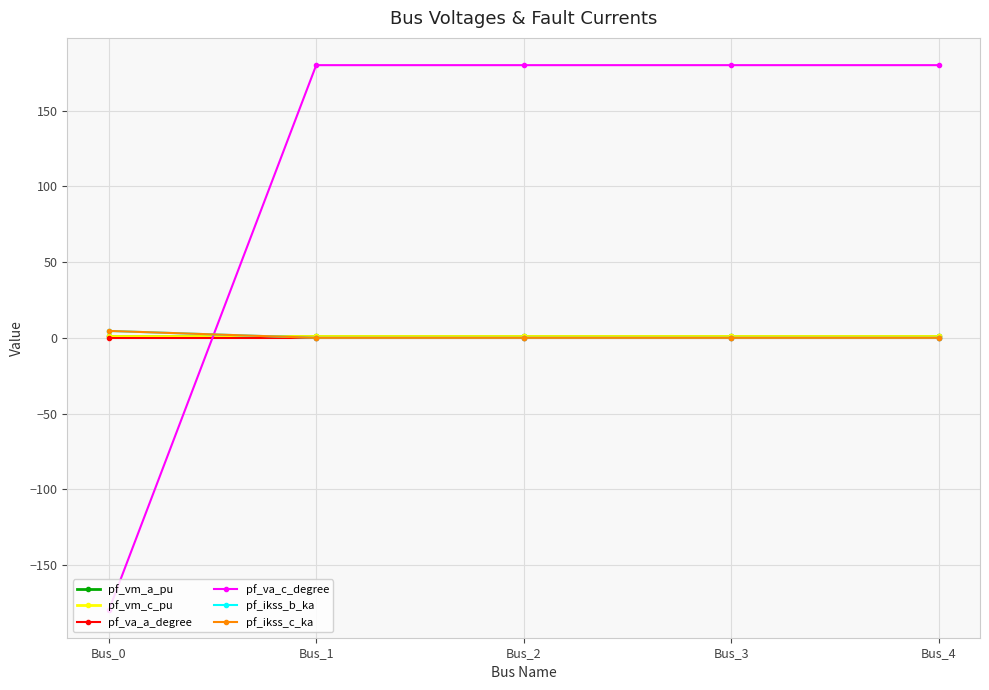

What is the difference between the highest and lowest values at Bus_0?

184.5